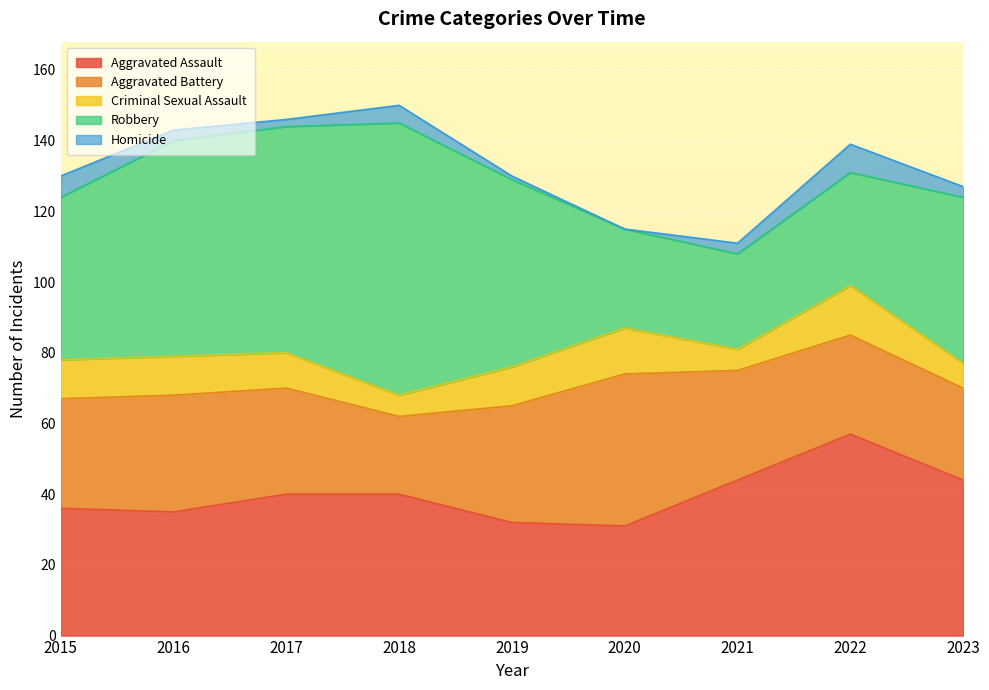

What is the total value across all series at 2015?

130